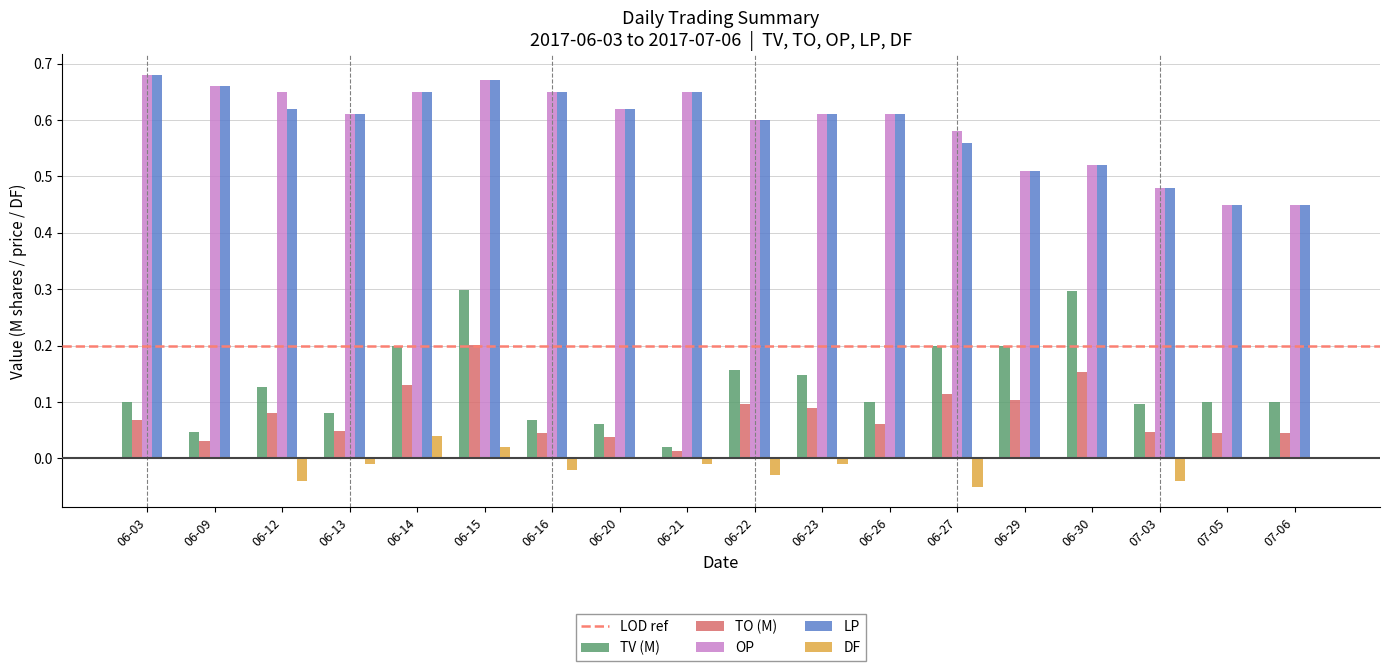

Which series changed the most between 06-12 and 06-21?

TV (M)